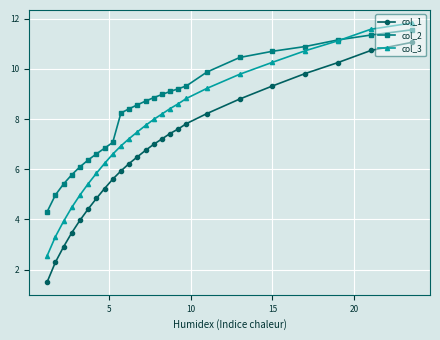

True or false: col_2 has more than 2 interior local peaks.

False